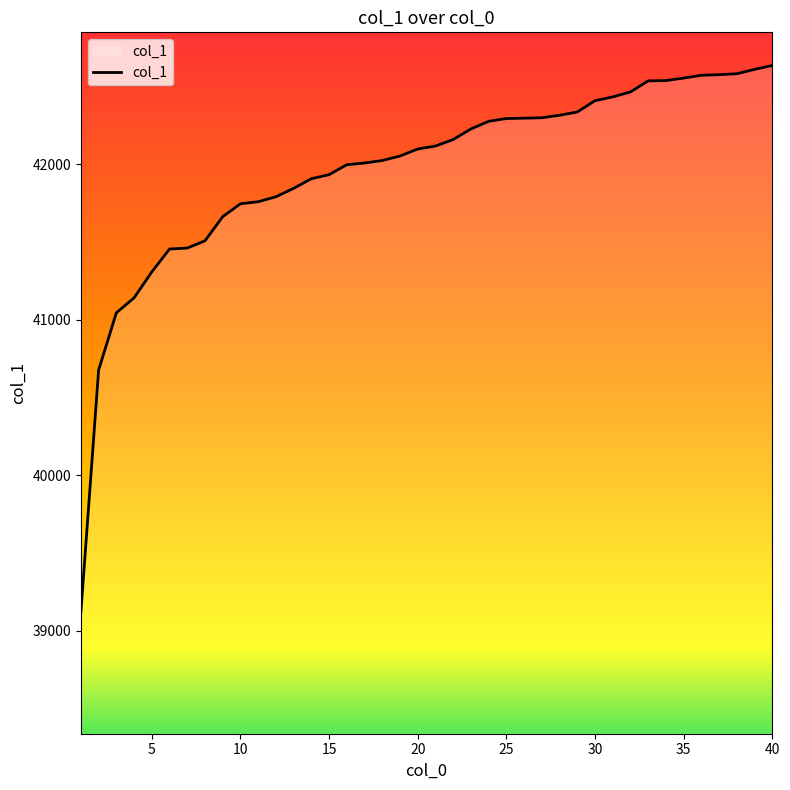

What is the smallest value displayed?

39121